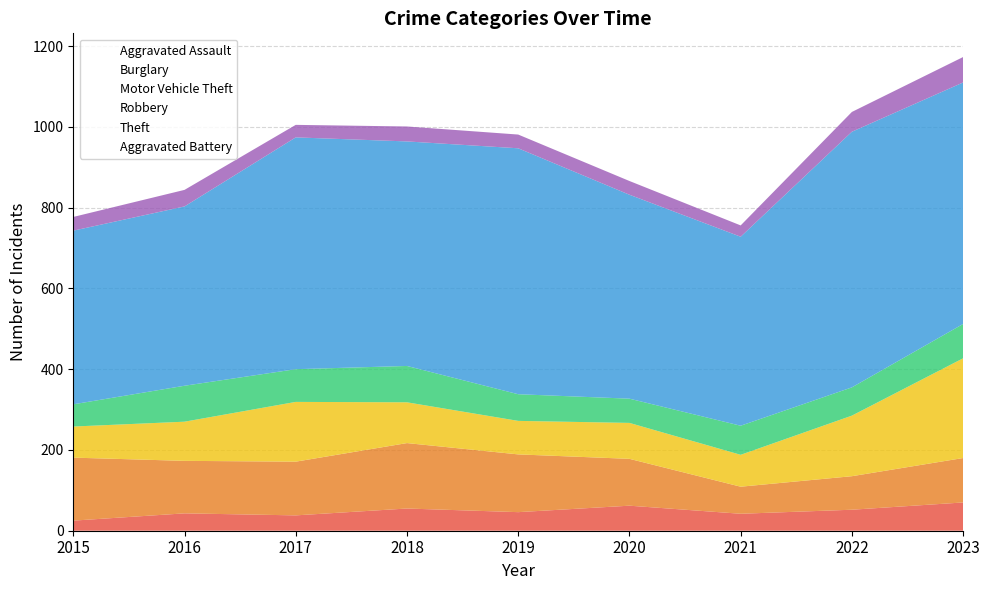

What is the sum of all Aggravated Battery values?

351